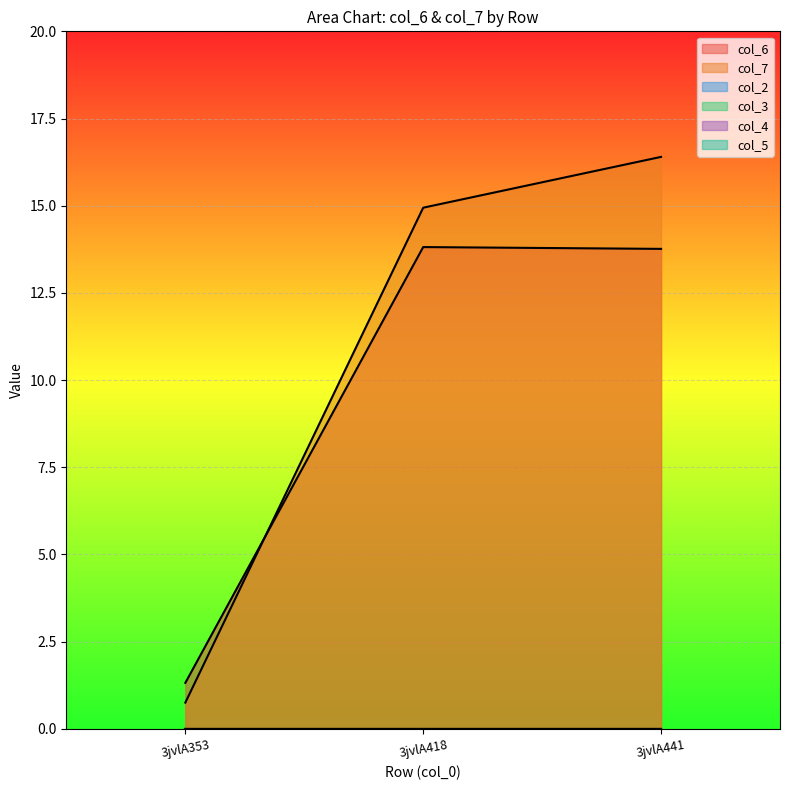

Reading left to right, transcribe all the data shown in this chart.

col_6_line: 1.3	13.8	13.8
col_7_line: 0.8	14.9	16.4
col_2_line: 0.0	0.0	0.0
col_3_line: 0.0	0.0	0.0
col_4_line: 0.0	0.0	0.0
col_5_line: 0.0	0.0	0.0